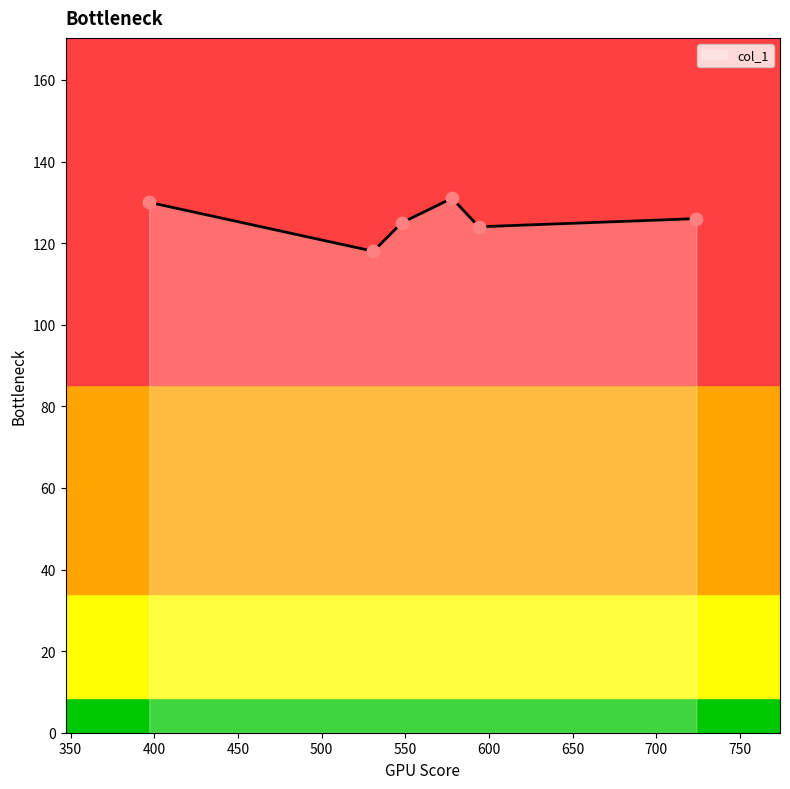

What is the minimum value shown in the chart?

118